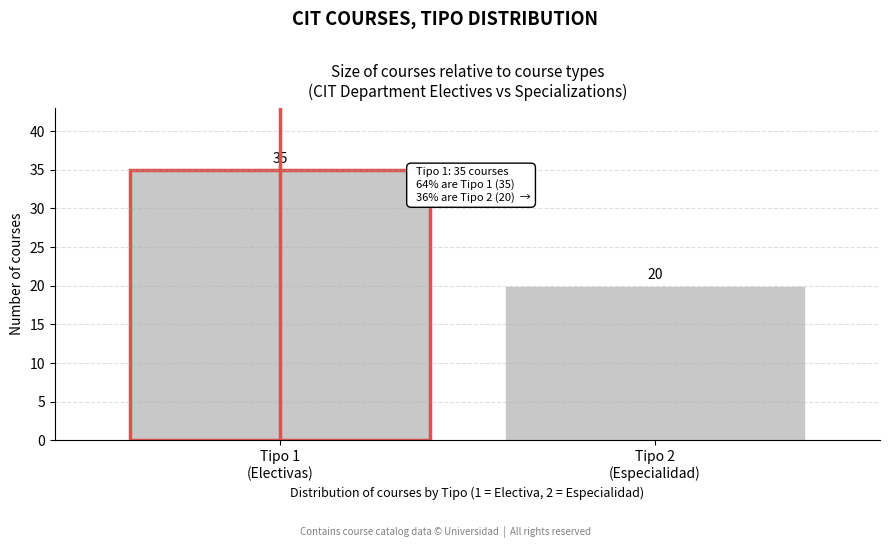

Reading right to left, extract all data points from this chart.

20	35